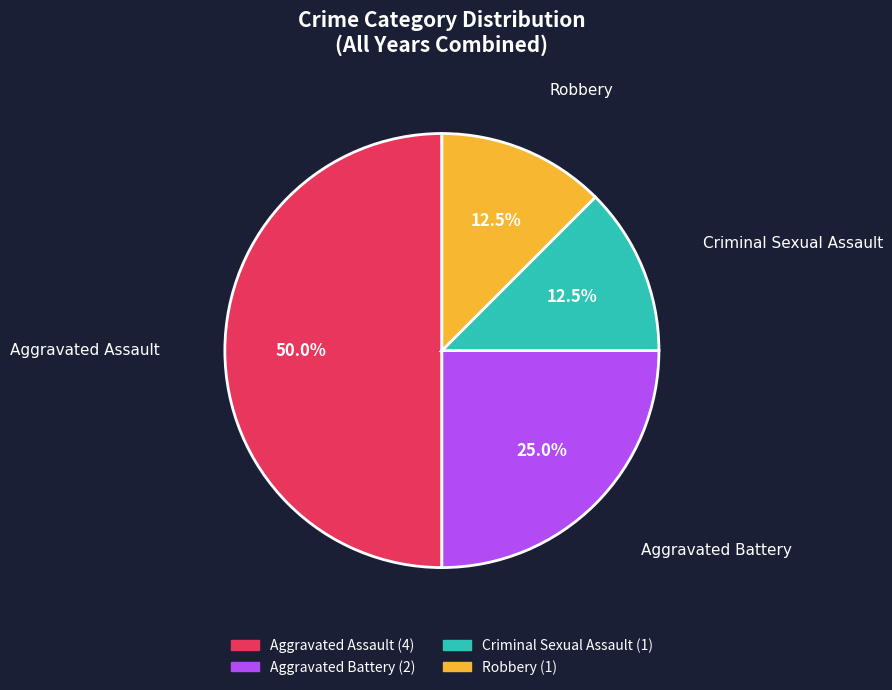

Does Aggravated Battery account for over 50% of the chart?

No